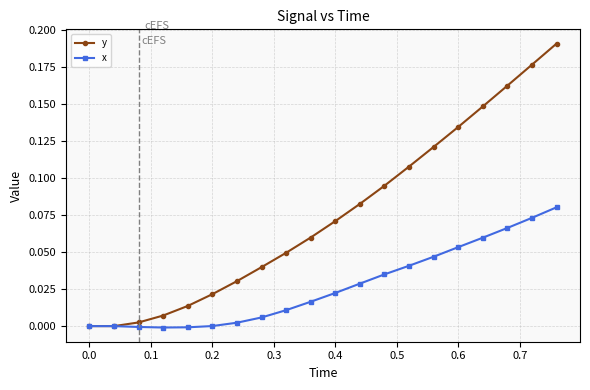

Rank the series by their maximum value, from highest to lowest.

y, x